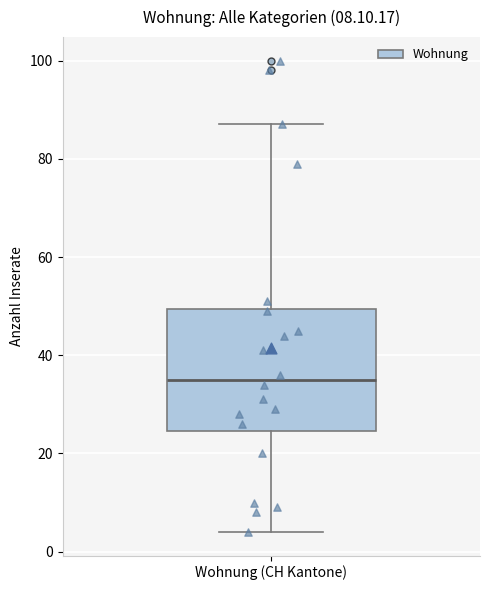

Transcribe this box plot: give where the median line is, the range the box spans, and where the two whiskers end, as read against the y-axis. The values are not printed on the chart, so give them approximately, as read against the axis.

median 36, box 24 to 50, whiskers 4 to 88